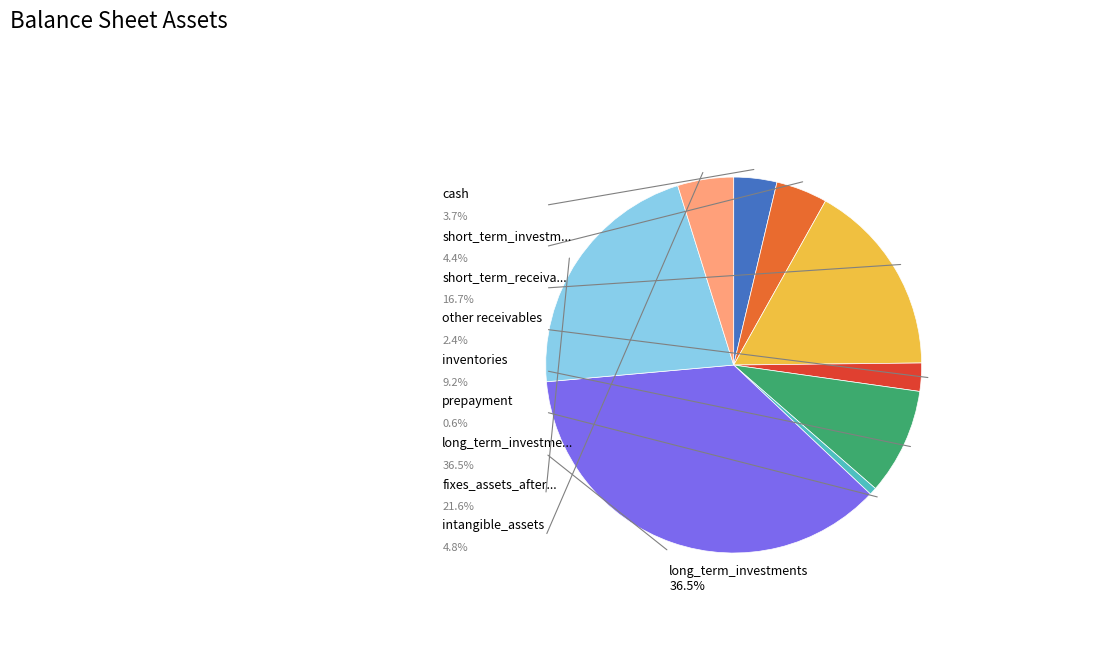

Does any single category account for the majority?

No